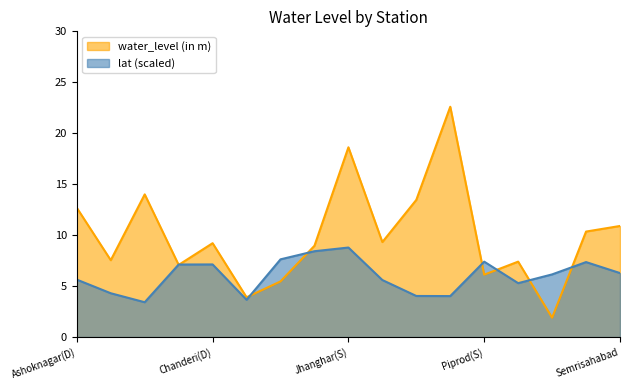

Which category has the highest value in the water_level (in m) series?

Mungaoli(S)